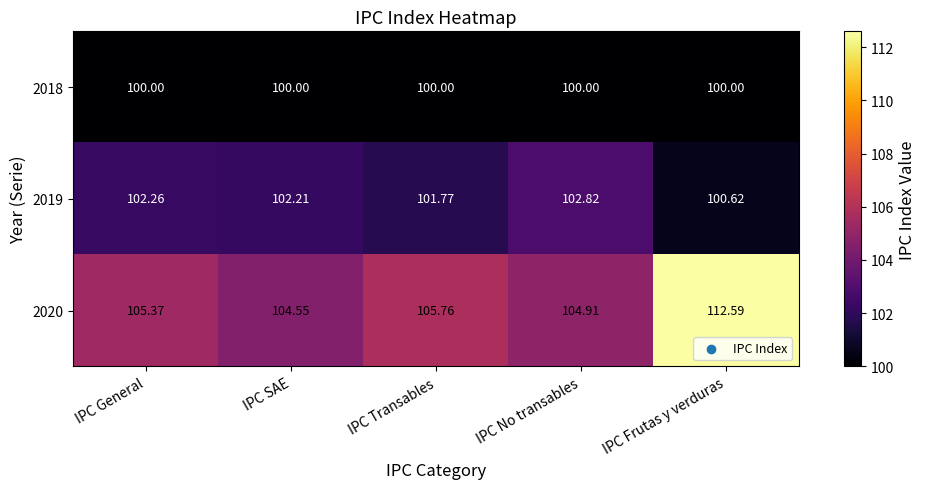

Rank the series by their maximum value, from highest to lowest.

2020, 2019, 2018